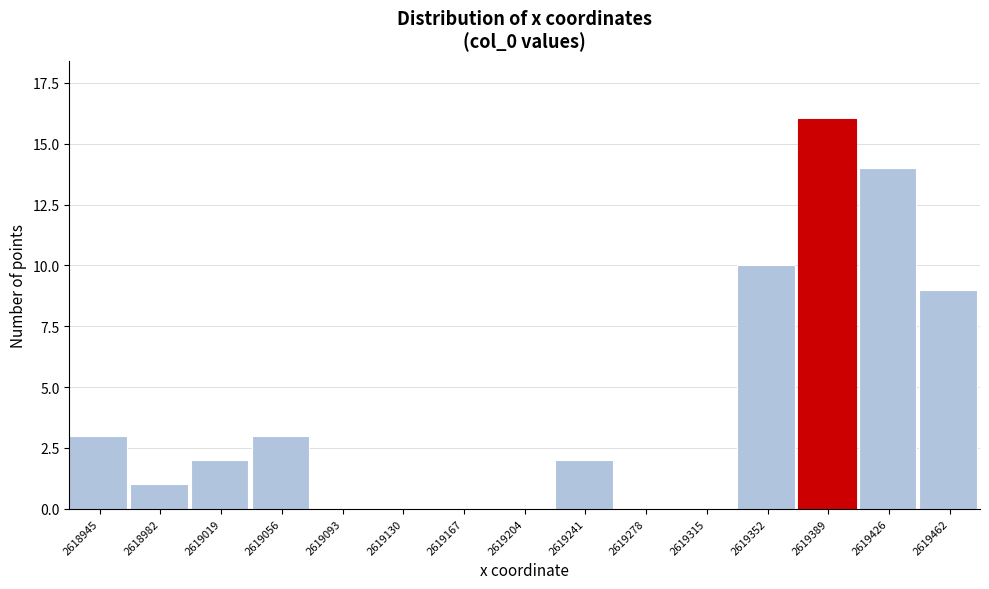

Reading left to right, list all the values displayed in this chart.

2618945=3	2618982=1	2619019=2	2619056=3	2619093=0	2619130=0	2619167=0	2619204=0	2619241=2	2619278=0	2619315=0	2619352=10	2619389=16	2619426=14	2619462=9